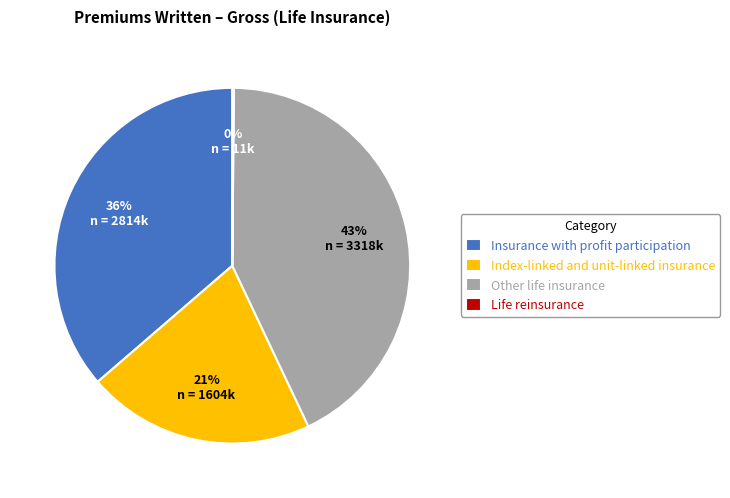

Does Insurance with profit participation represent more than half of the total?

No